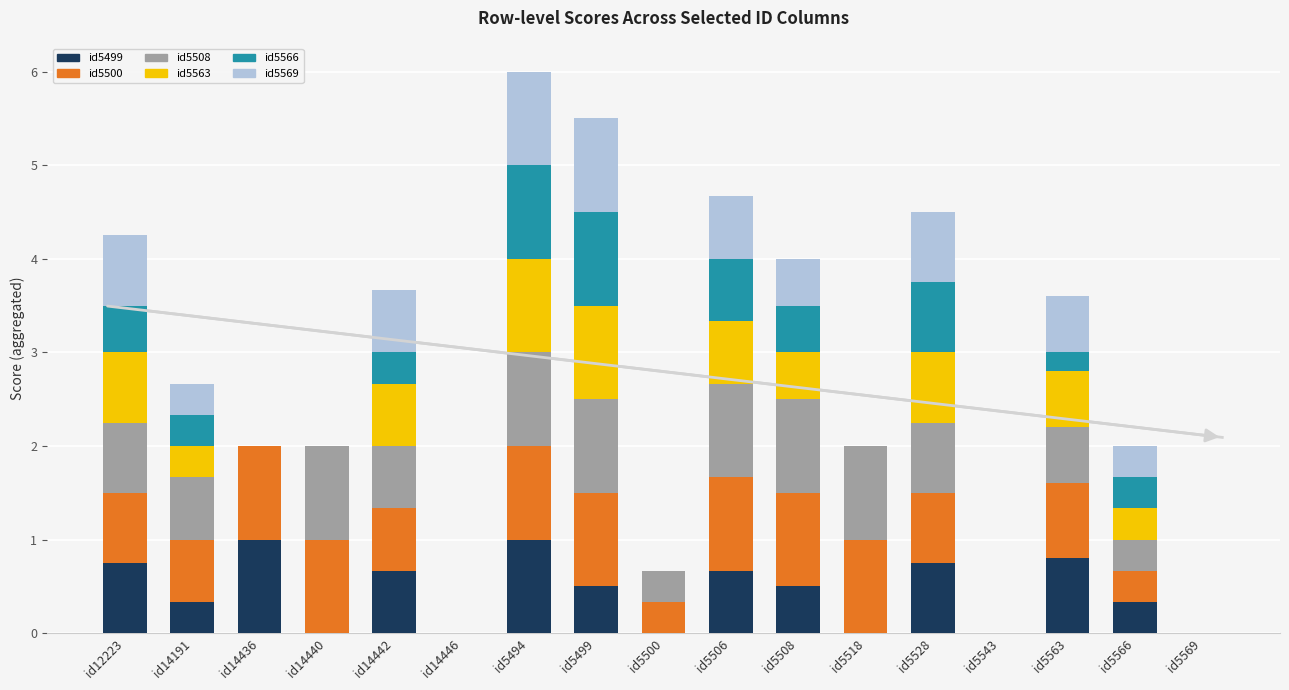

What is the label of the 9th bar from the left?

id5500